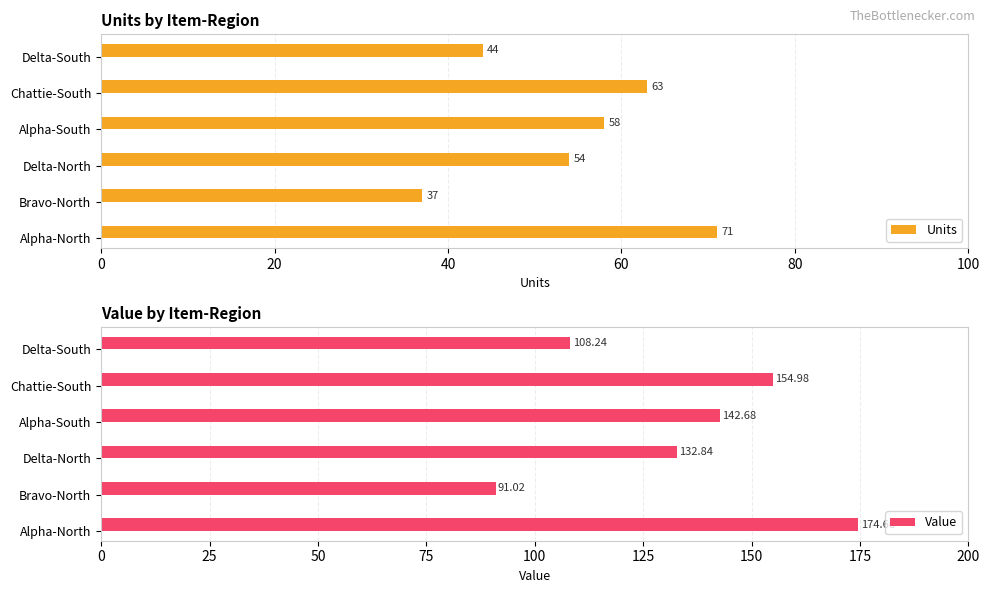

Where is Value nearest to the value 132?

Delta-North